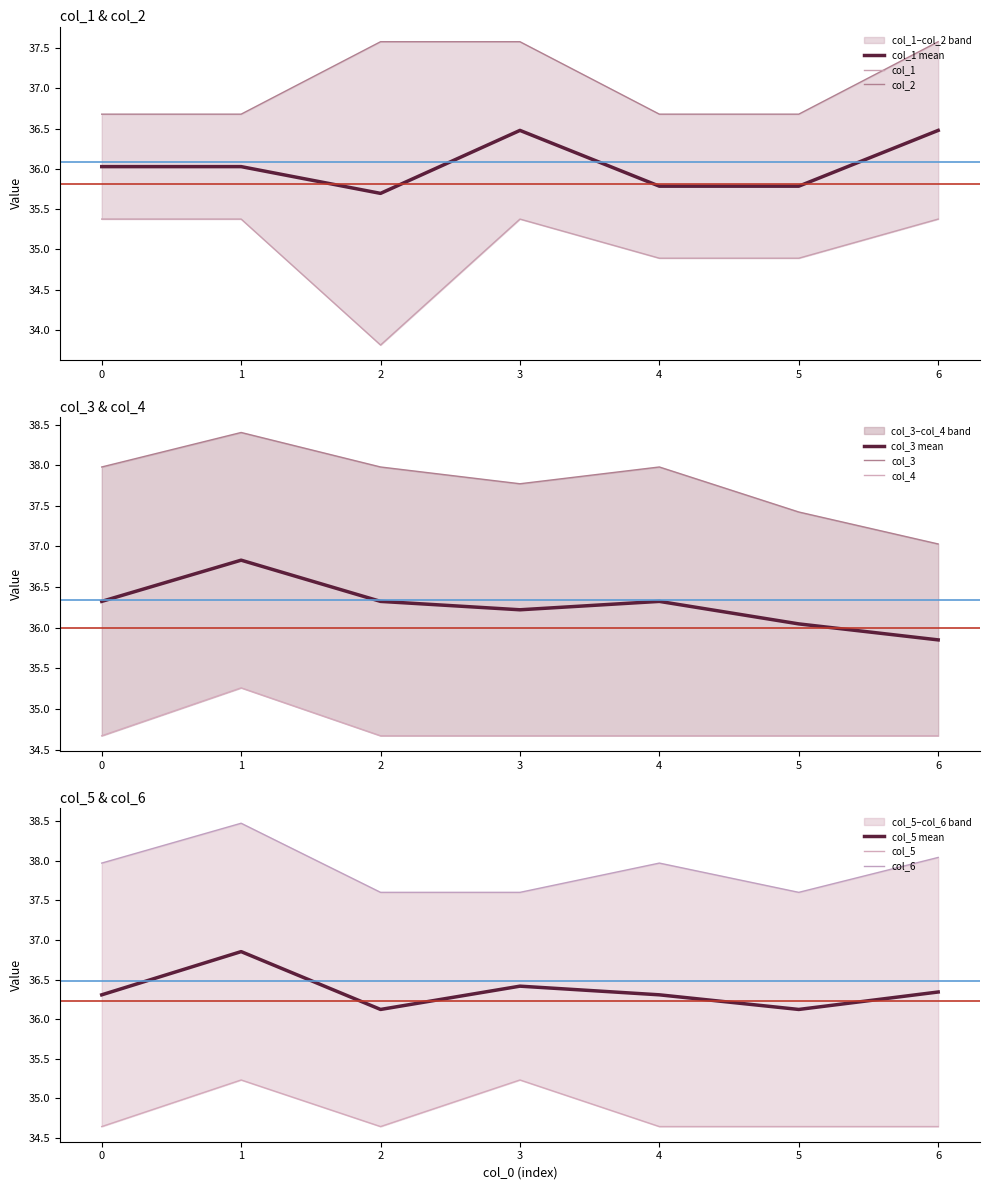

How many values in the col_1 series exceed 35?

4